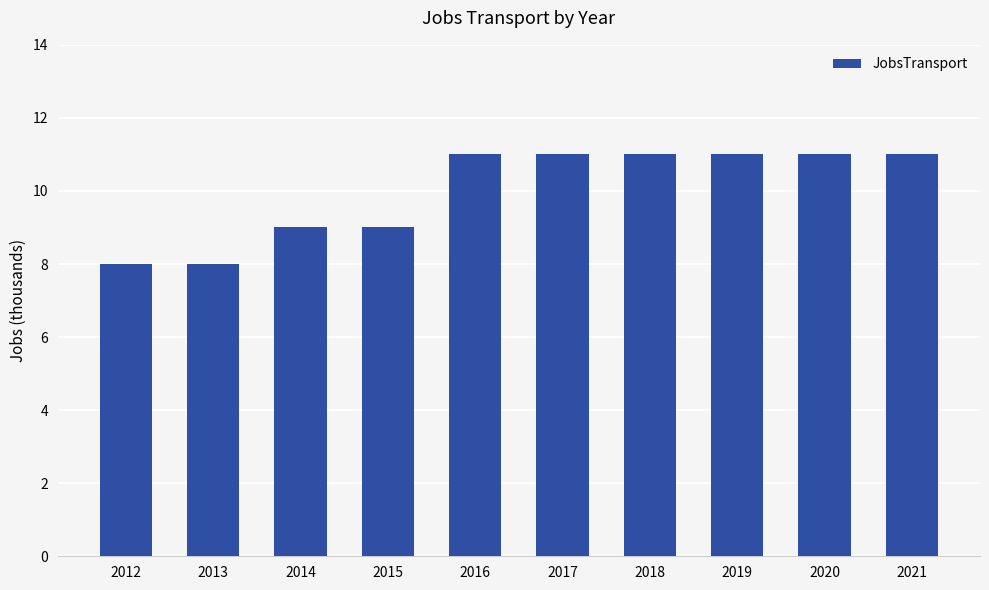

Reading left to right, transcribe all the data shown in this chart.

2012=8	2013=8	2014=9	2015=9	2016=11	2017=11	2018=11	2019=11	2020=11	2021=11